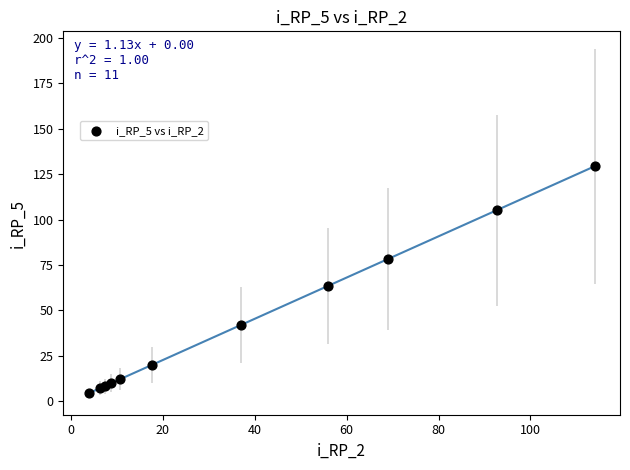

What Y value in the scatter plot is closest to 66?

63.4